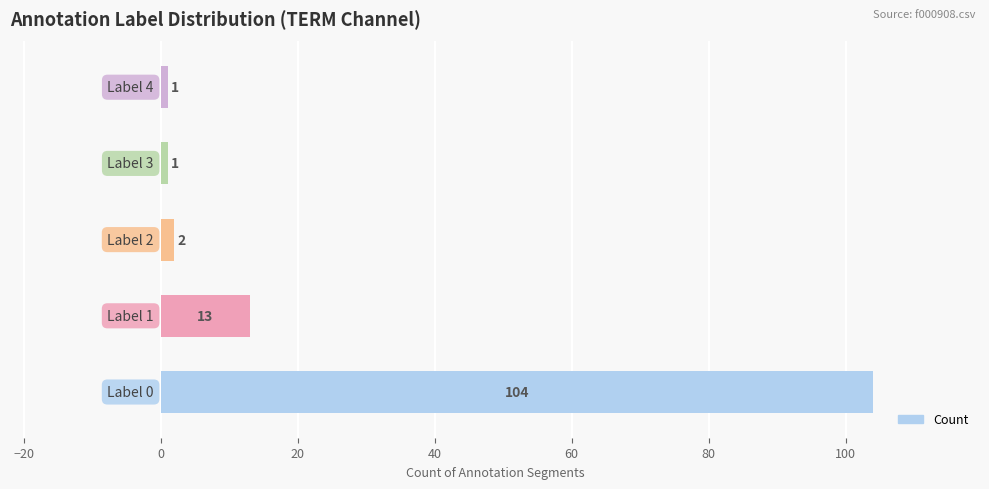

Count the number of data series in this chart.

1